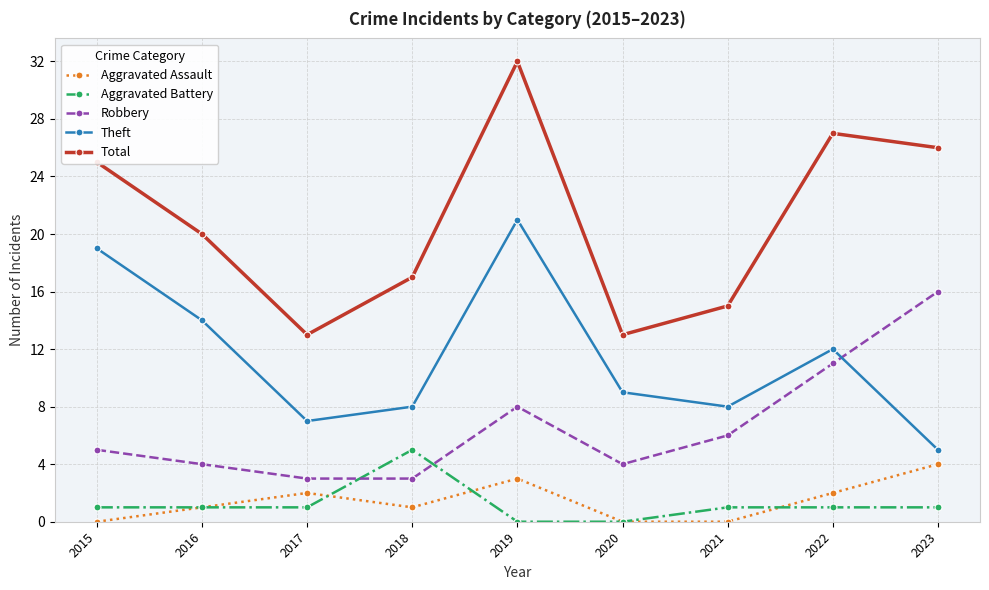

True or false: Robbery has more than 0 points higher than both neighbors.

True